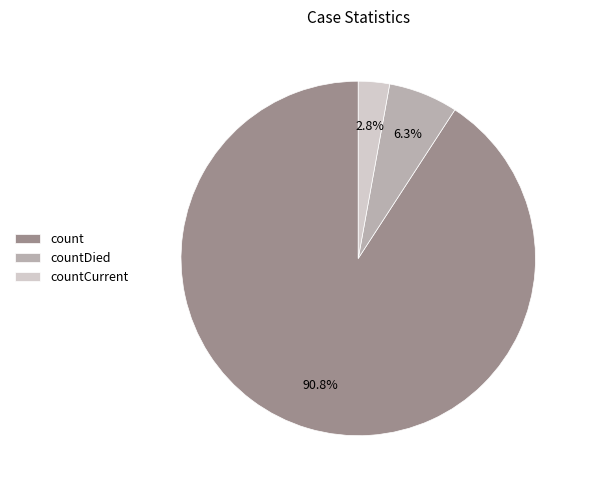

Is there a majority slice in this chart?

Yes